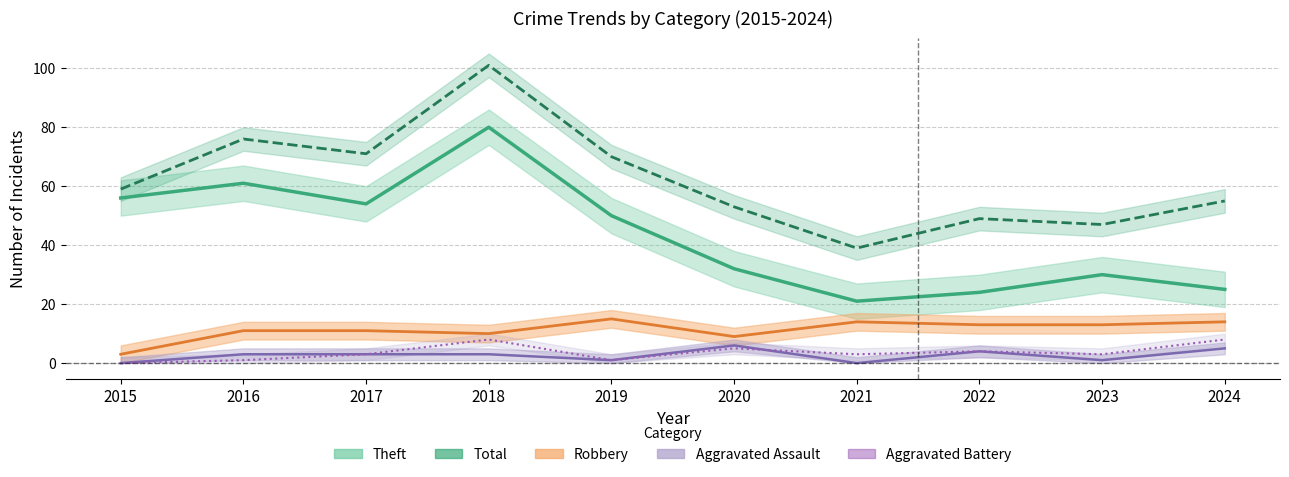

Is it true that Aggravated Battery equals 4 at 2022?

True